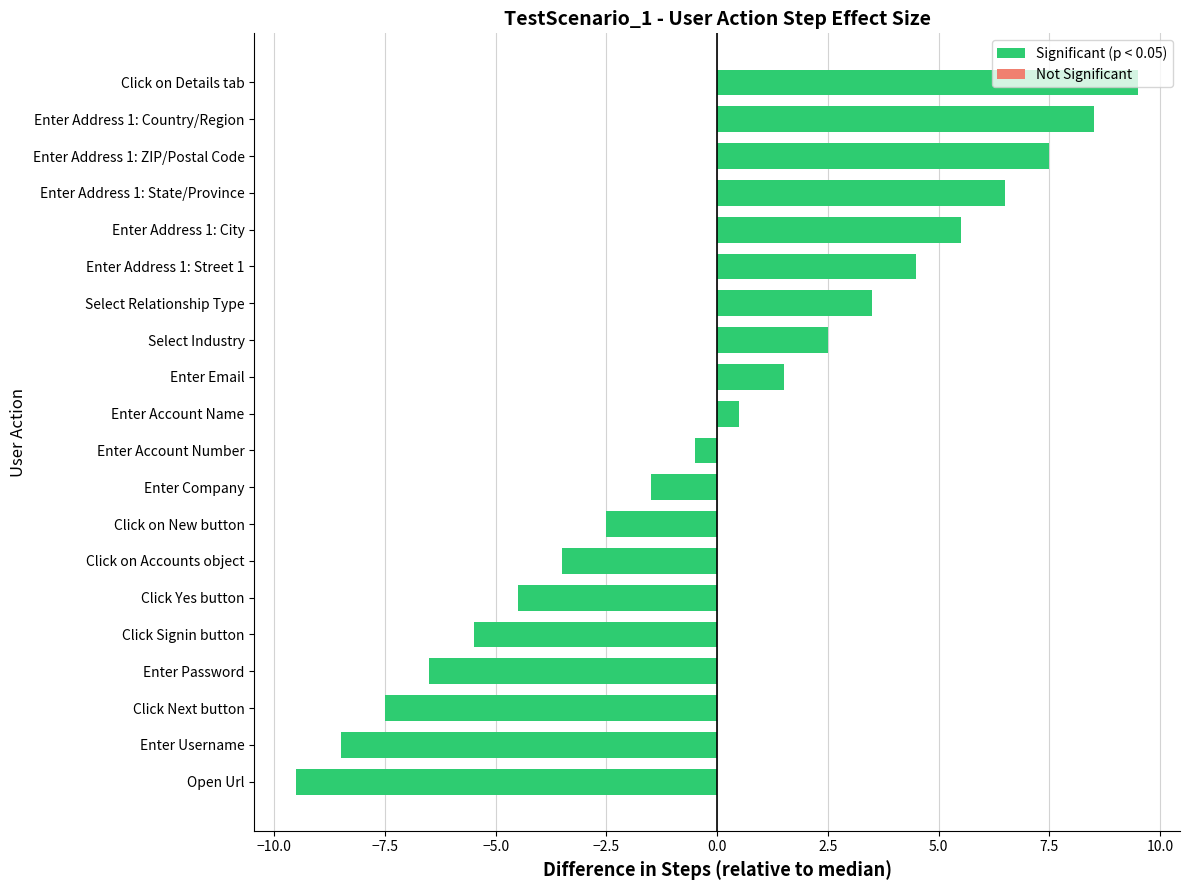

What is the ratio of the value at Select Relationship Type to the value at Enter Address 1: ZIP/Postal Code?

0.5